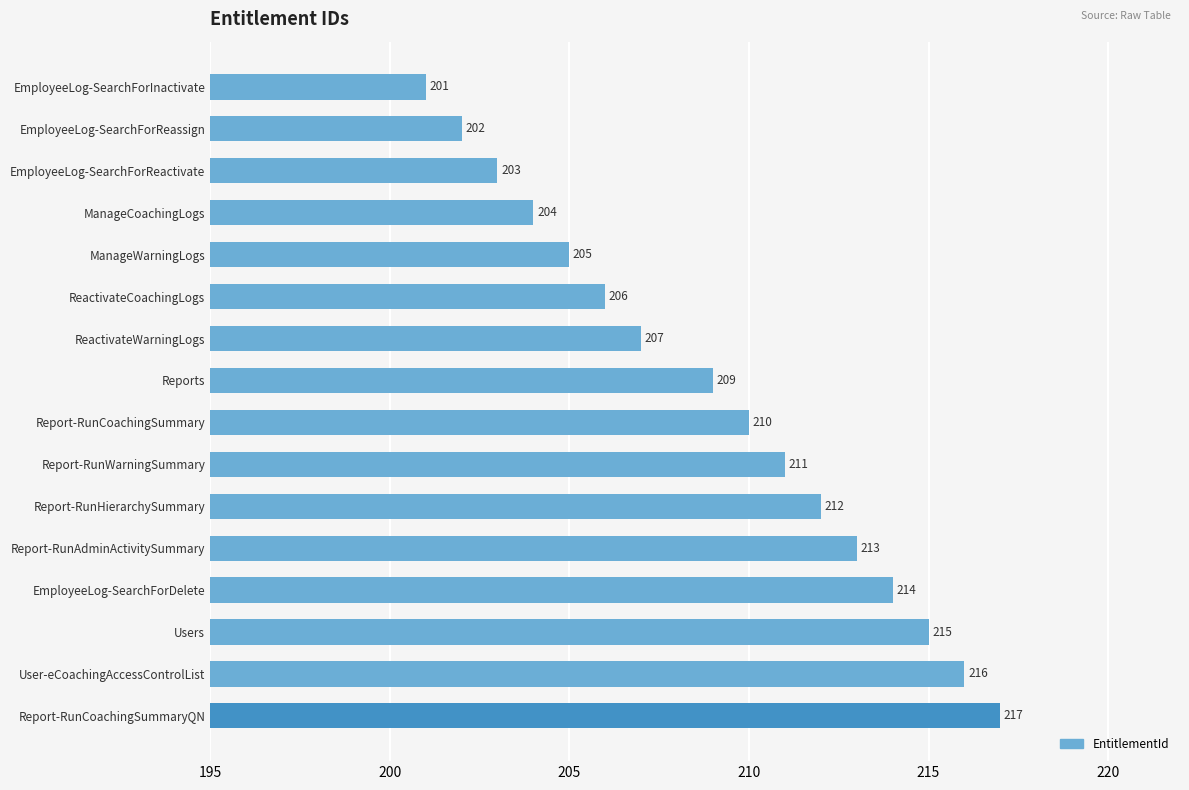

What is the difference between the maximum and second lowest values?

15